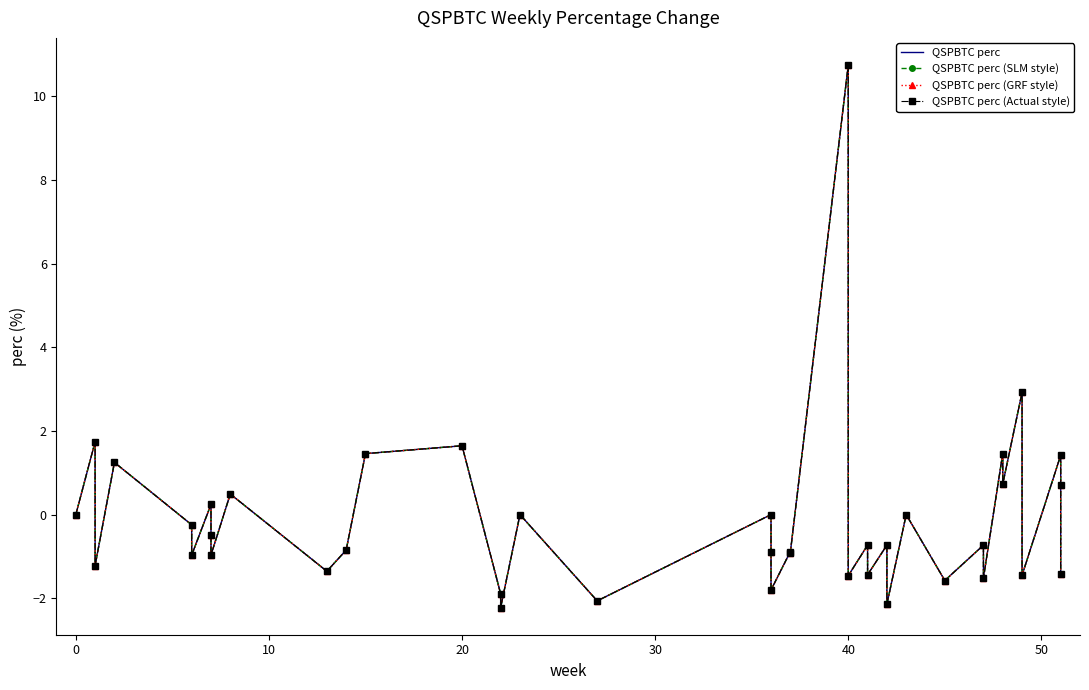

Reading left to right, list all the values displayed in this chart.

QSPBTC perc: 0.0	1.7	-1.2	1.2	-0.2	-1.0	0.2	-0.5	-1.0	0.5	-1.4	-0.8	1.5	1.6	-1.9	-2.2	0.0	-2.1	0.0	-0.9	-1.8	-0.9	-0.9	10.7	-1.5	-0.7	-1.4	-0.7	-2.1	0.0	-1.6	-0.7	-1.5	1.5	0.7	2.9	-1.4	1.4	0.7	-1.4
QSPBTC perc (SLM style): 0.0	1.7	-1.2	1.2	-0.2	-1.0	0.2	-0.5	-1.0	0.5	-1.4	-0.8	1.5	1.6	-1.9	-2.2	0.0	-2.1	0.0	-0.9	-1.8	-0.9	-0.9	10.7	-1.5	-0.7	-1.4	-0.7	-2.1	0.0	-1.6	-0.7	-1.5	1.5	0.7	2.9	-1.4	1.4	0.7	-1.4
QSPBTC perc (GRF style): 0.0	1.7	-1.2	1.2	-0.2	-1.0	0.2	-0.5	-1.0	0.5	-1.4	-0.8	1.5	1.6	-1.9	-2.2	0.0	-2.1	0.0	-0.9	-1.8	-0.9	-0.9	10.7	-1.5	-0.7	-1.4	-0.7	-2.1	0.0	-1.6	-0.7	-1.5	1.5	0.7	2.9	-1.4	1.4	0.7	-1.4
QSPBTC perc (Actual style): 0.0	1.7	-1.2	1.2	-0.2	-1.0	0.2	-0.5	-1.0	0.5	-1.4	-0.8	1.5	1.6	-1.9	-2.2	0.0	-2.1	0.0	-0.9	-1.8	-0.9	-0.9	10.7	-1.5	-0.7	-1.4	-0.7	-2.1	0.0	-1.6	-0.7	-1.5	1.5	0.7	2.9	-1.4	1.4	0.7	-1.4